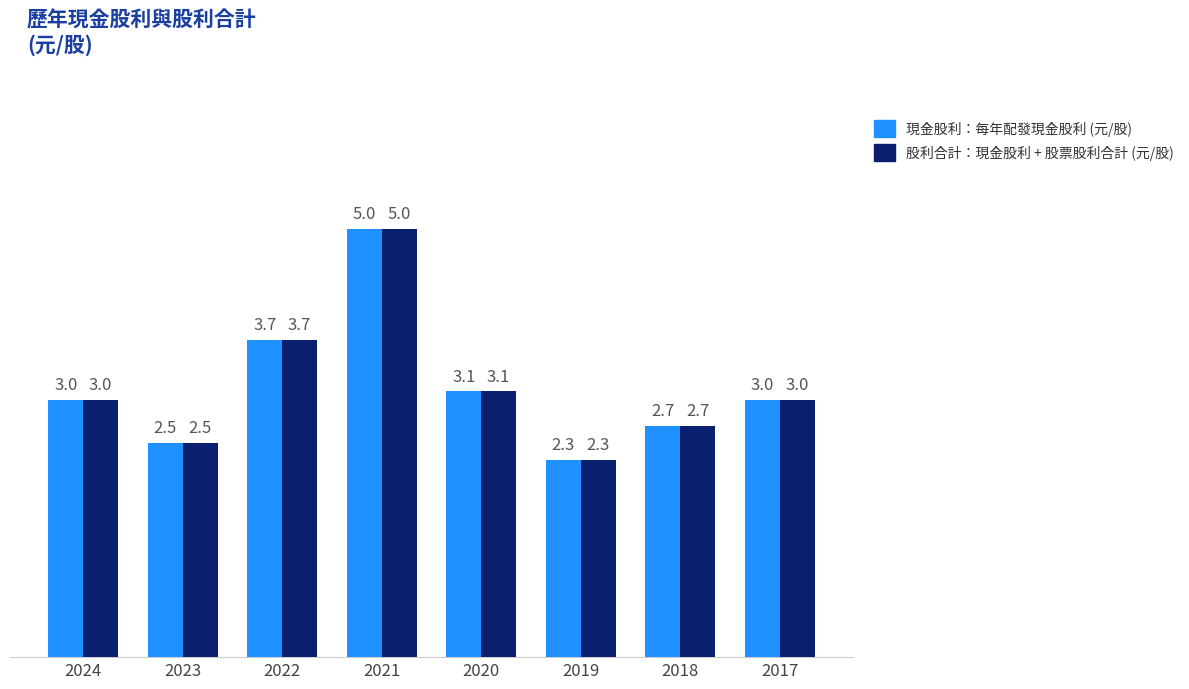

Which category has the lowest value across all series?

2019